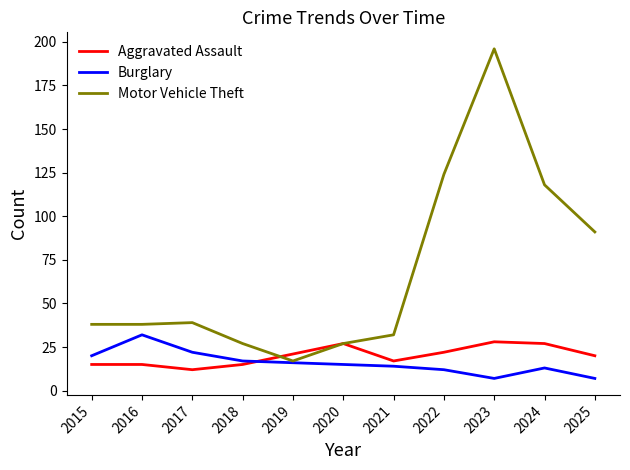

Is this an area chart (filled region under the line)?

No